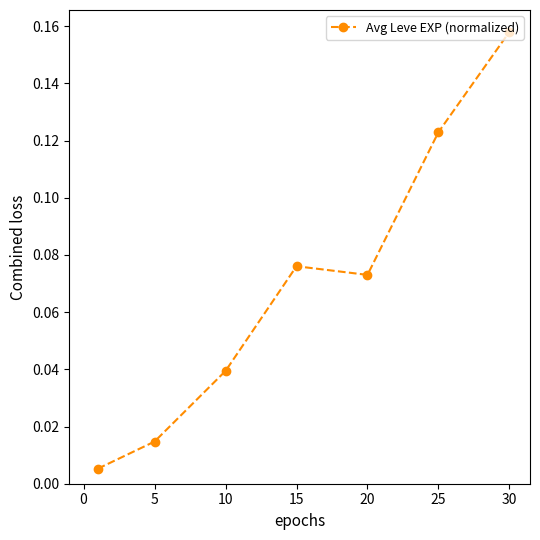

True or false: there are more than 2 points higher than both neighbors.

False